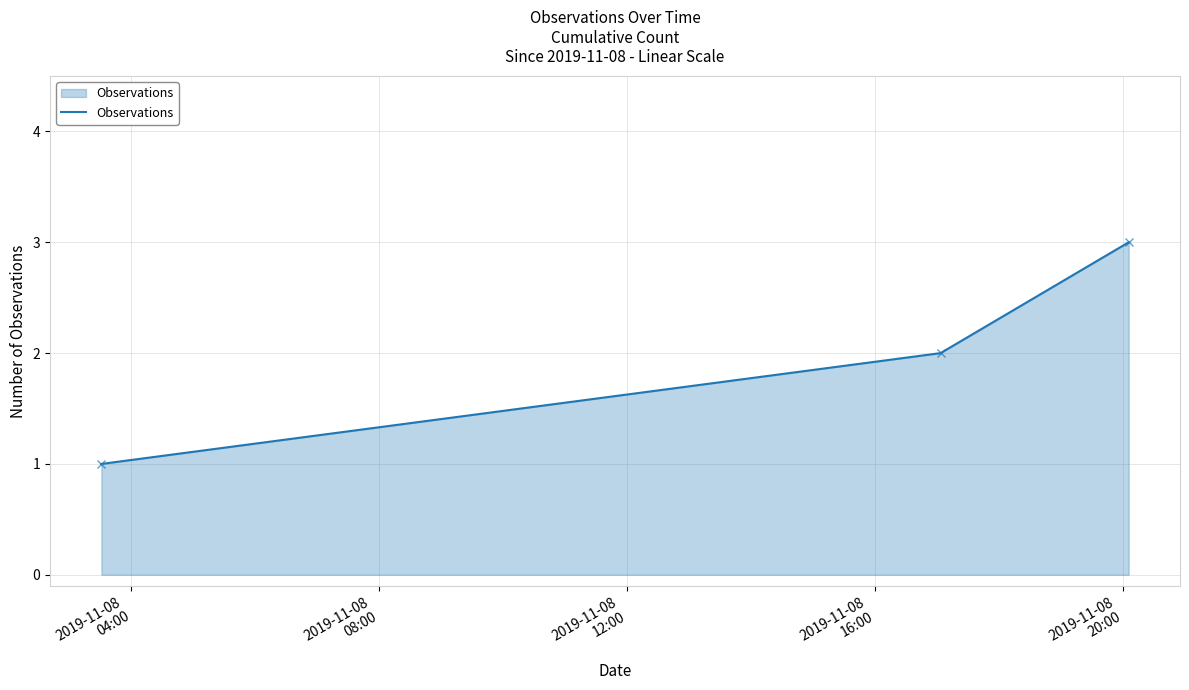

How many values are between 1 and 3?

3